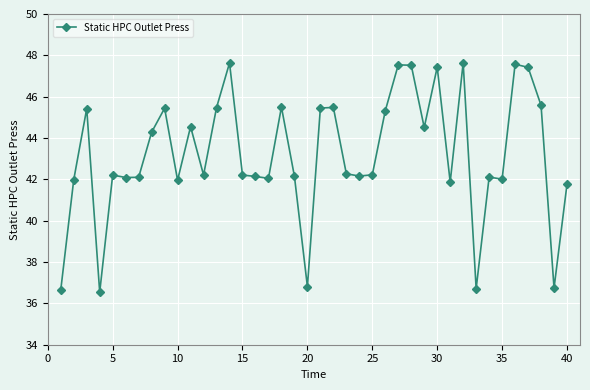

What is the average value?

43.2